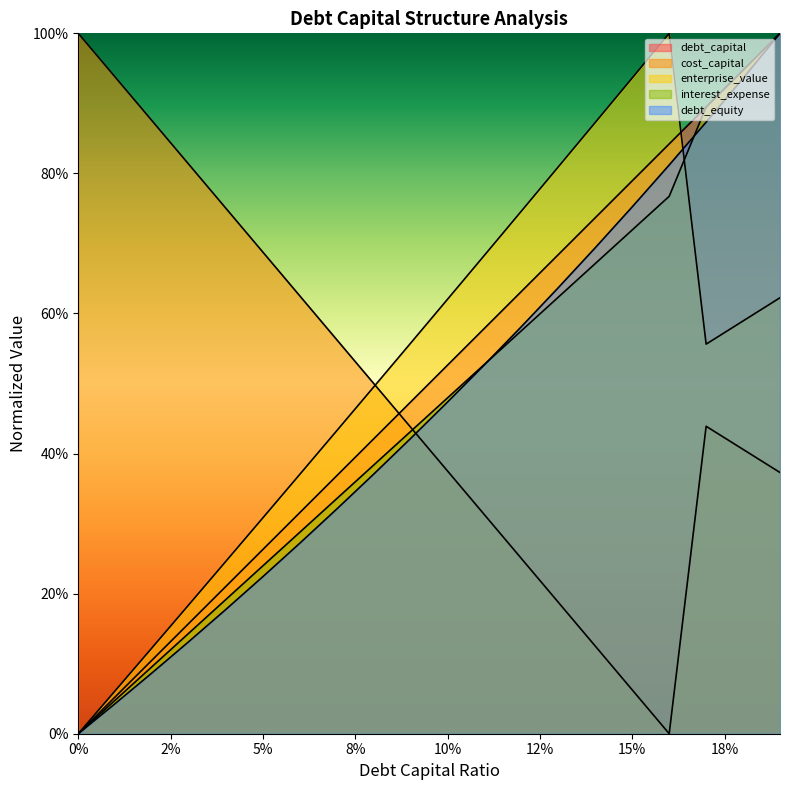

After their last crossing, which series has the higher values: enterprise_value or cost_capital?

enterprise_value